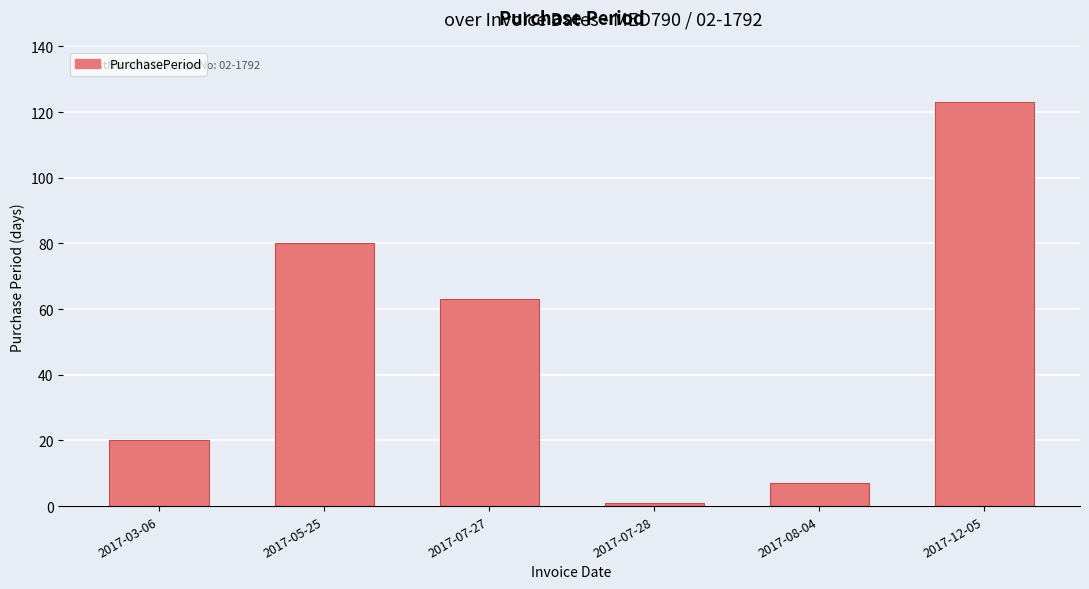

What position from the right is 2017-05-25?

5